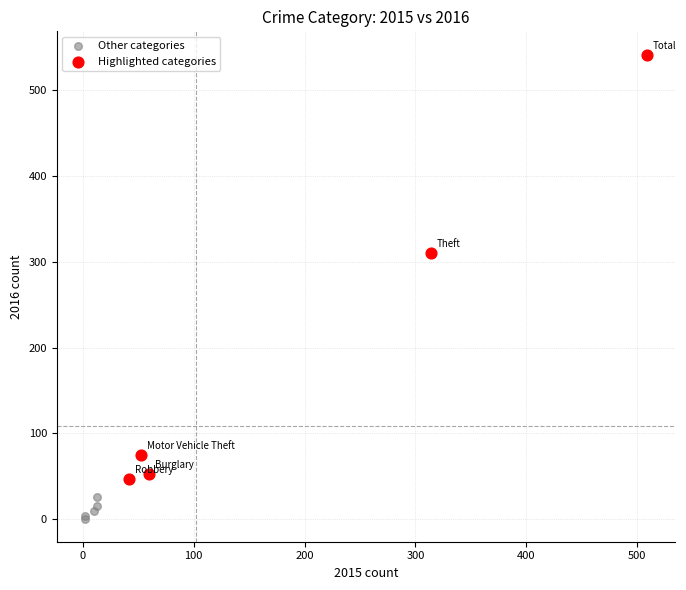

Which series contains the lowest Y value?

Other categories